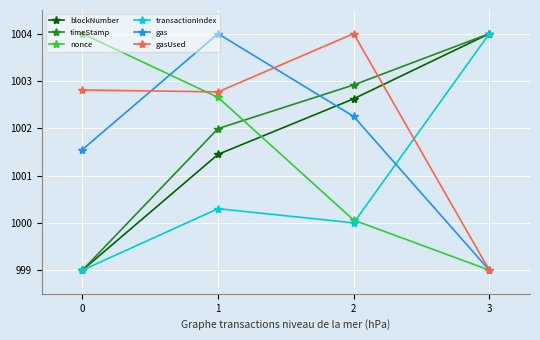

List the labels in order of timeStamp value, smallest first.

0, 1, 2, 3